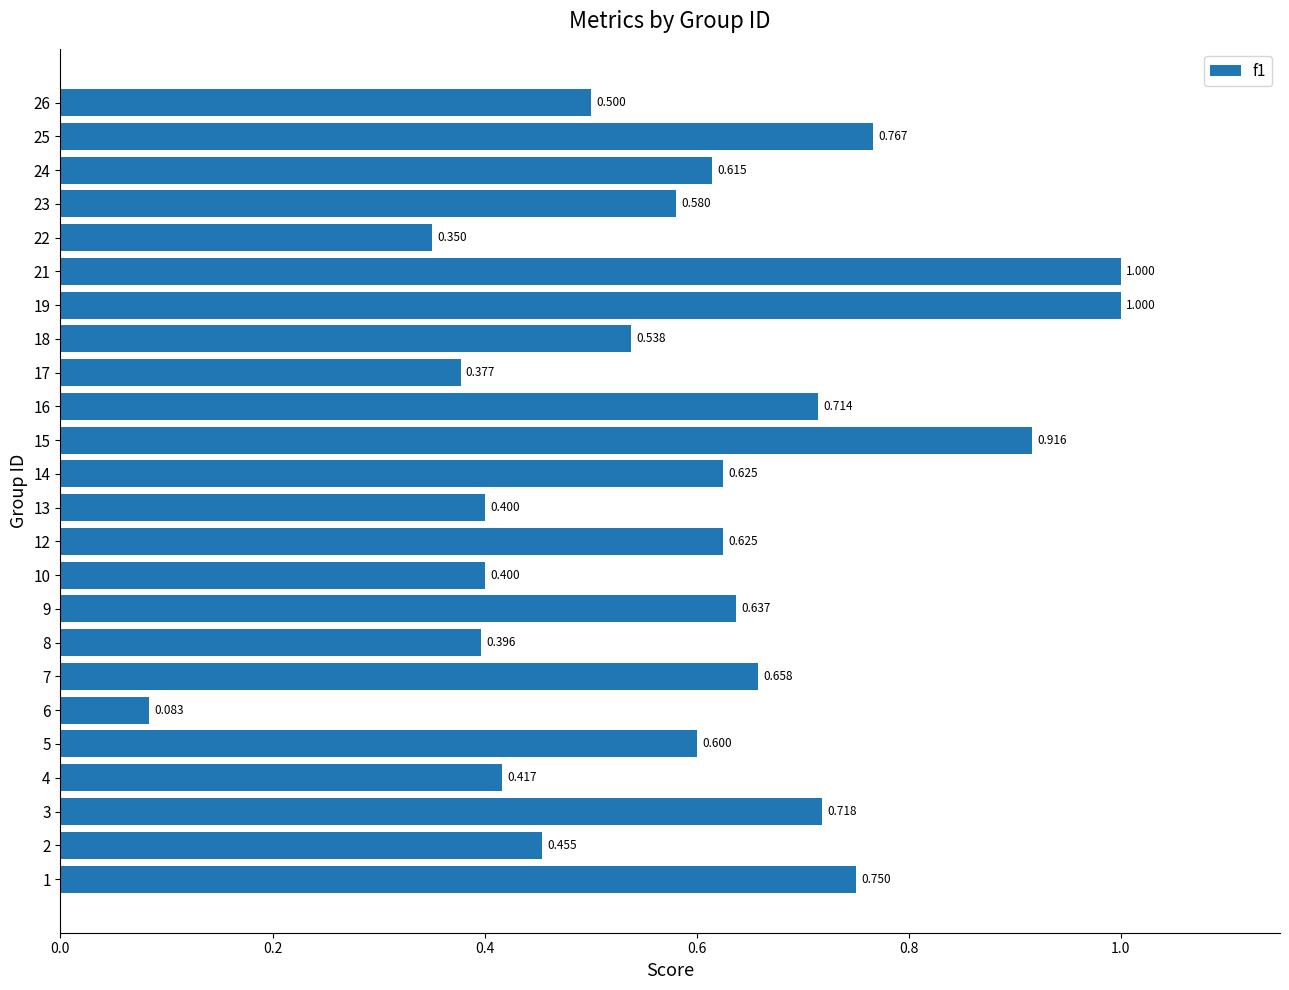

What is the sum of the values at 9 and 22?

1.0